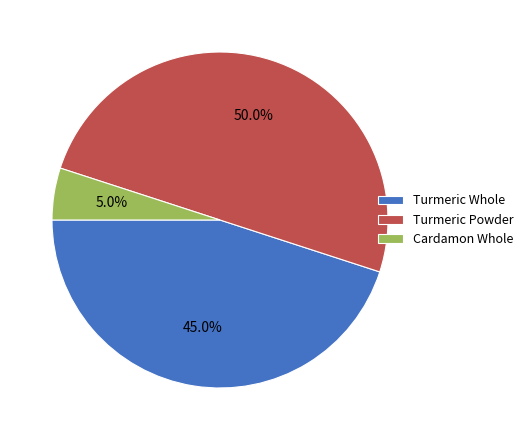

How many segments does this pie chart have?

3